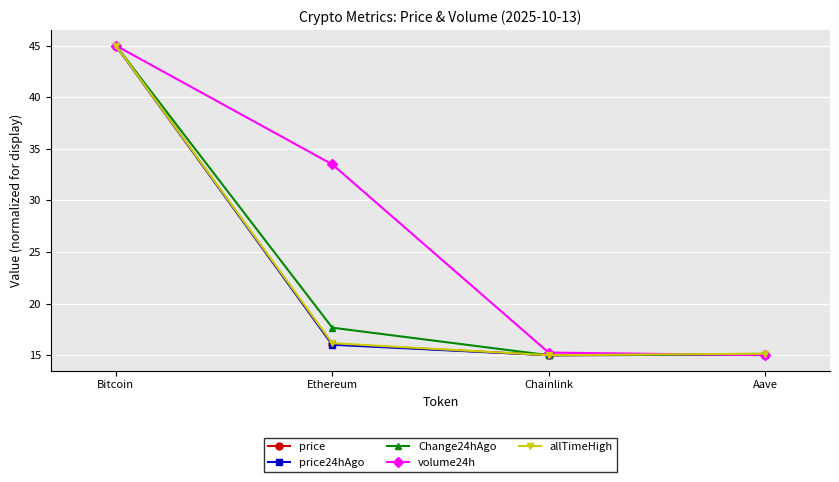

At which category does price reach its first local valley?

Chainlink